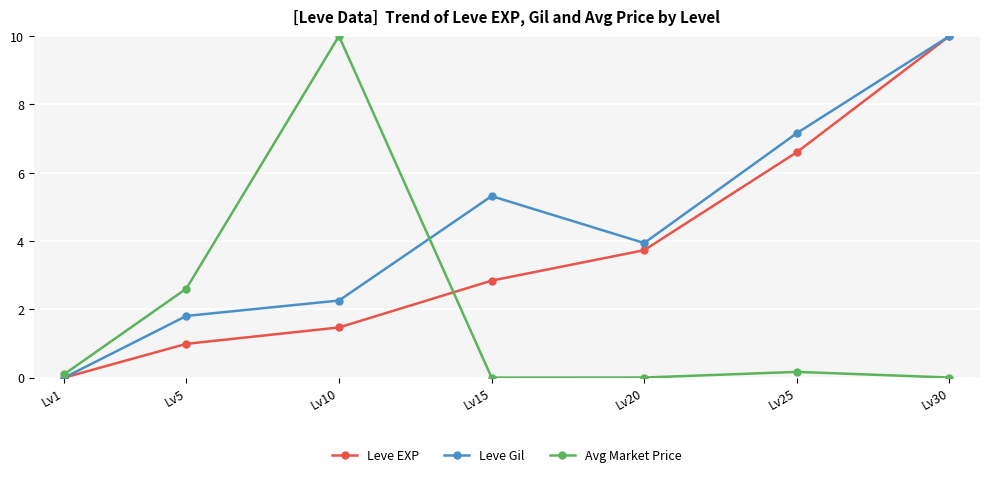

Where do Leve EXP and Avg Market Price first cross each other?

Lv10 and Lv15